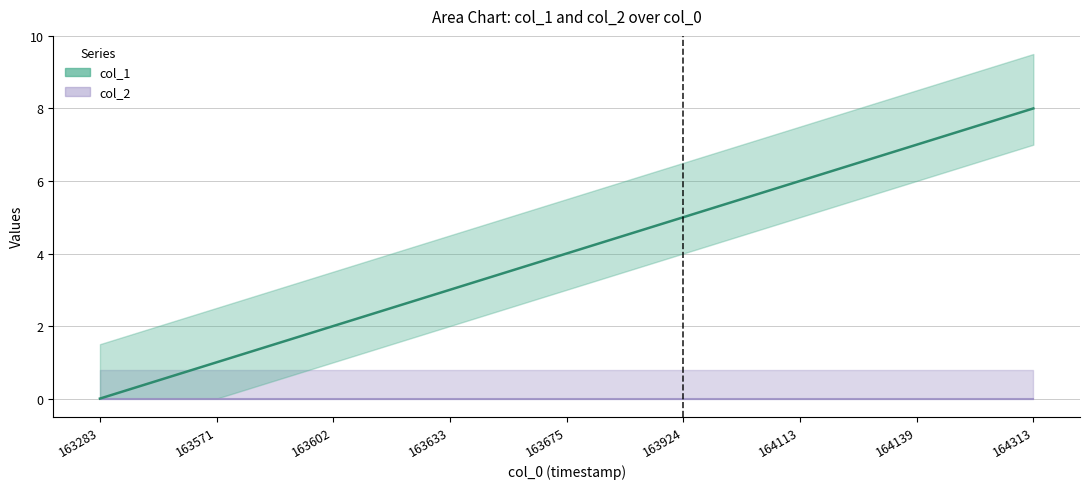

List the labels in order of value, largest first.

164313, 164139, 164113, 163924, 163675, 163633, 163602, 163571, 163283